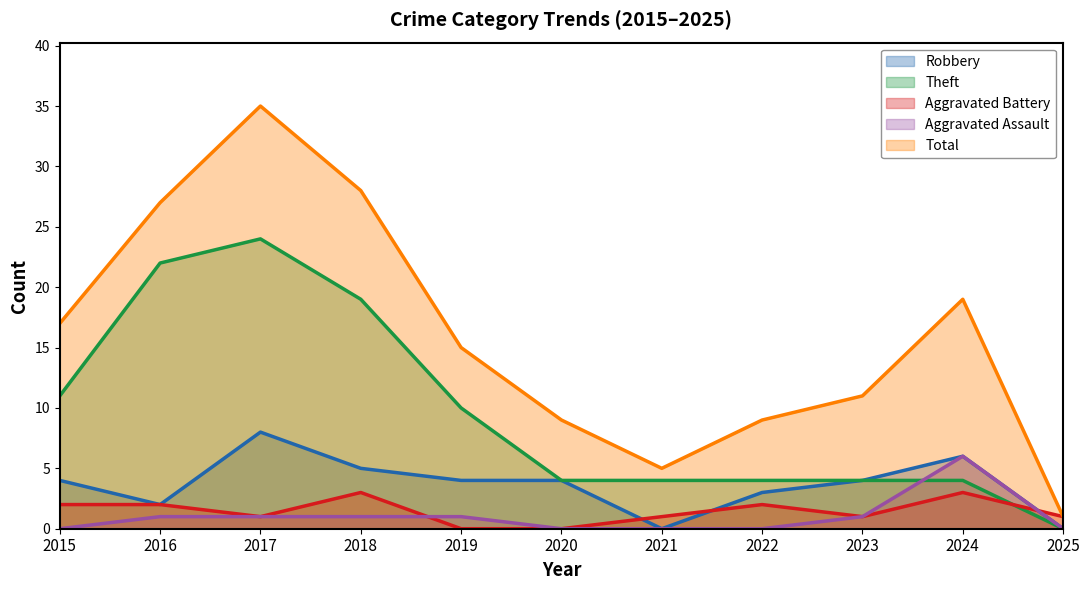

Where do Aggravated Battery and Theft first cross each other?

2024 and 2025